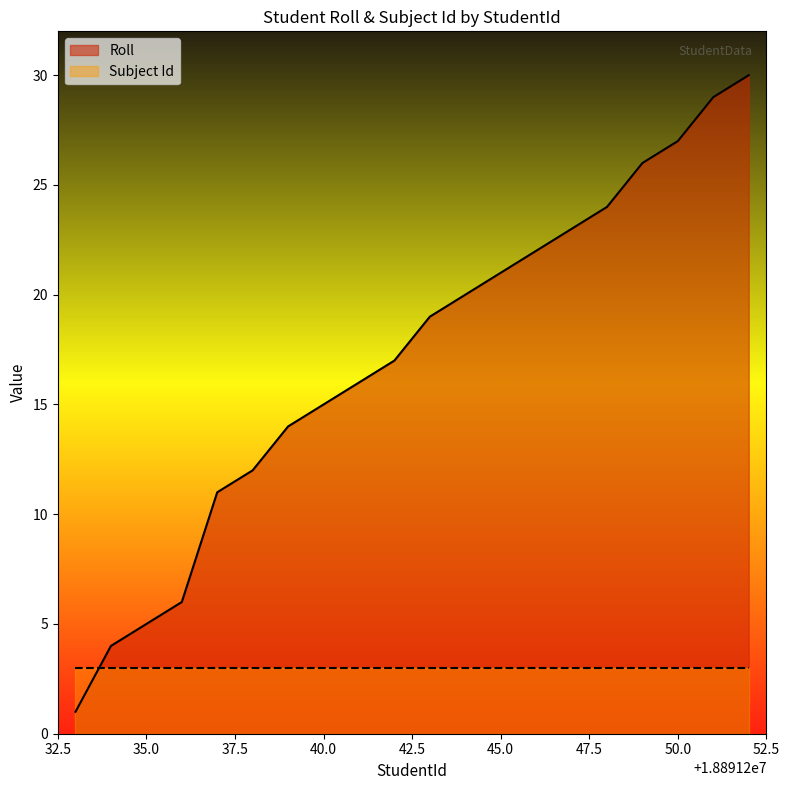

What is the average value?

17